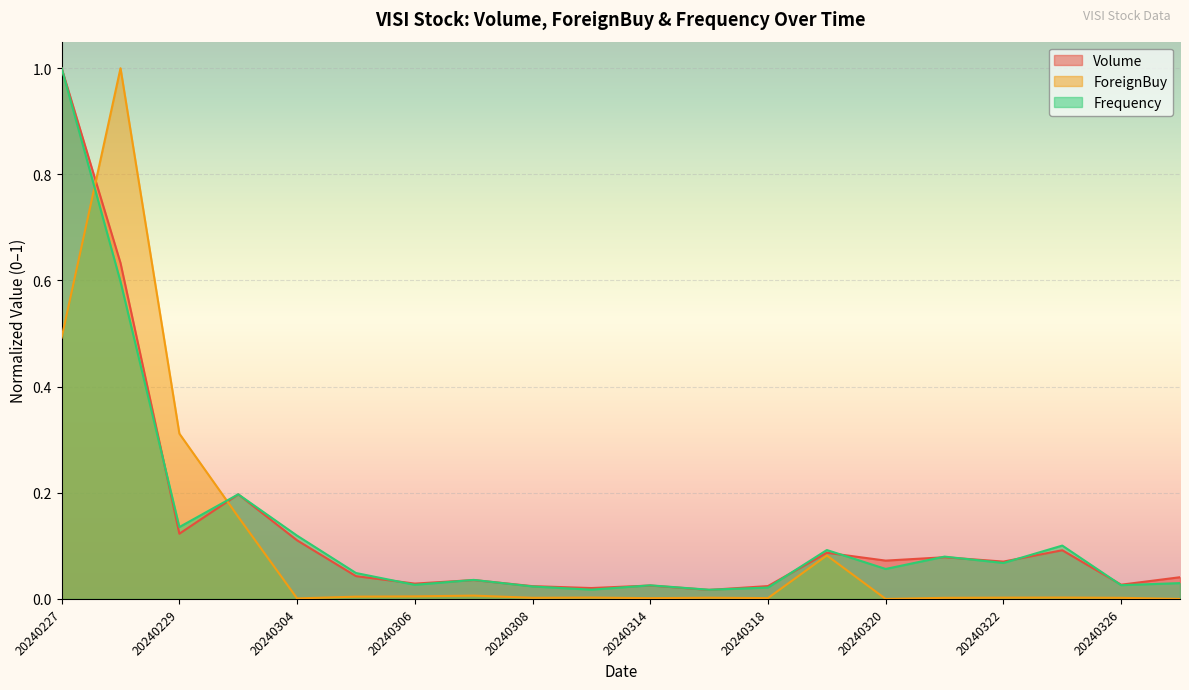

At which category does the chart reach its minimum across all series?

20240320